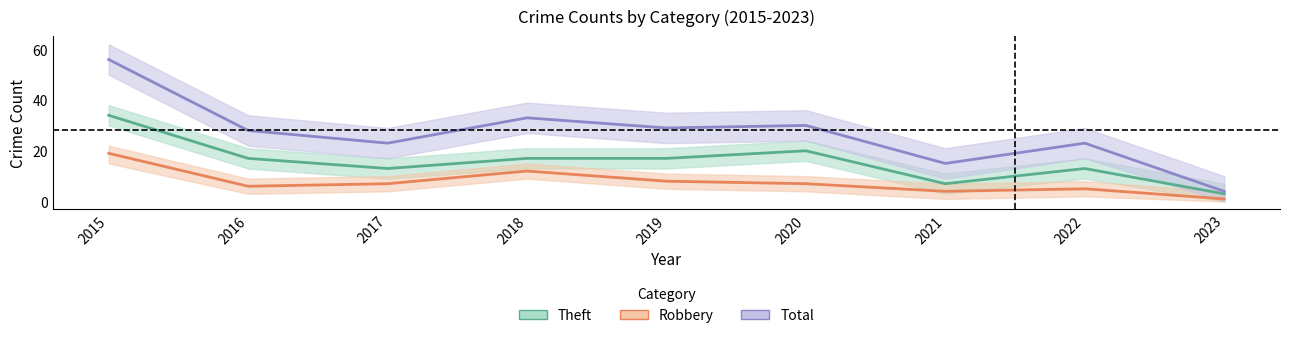

Rank the series by their maximum value, from lowest to highest.

Robbery, Theft, Total